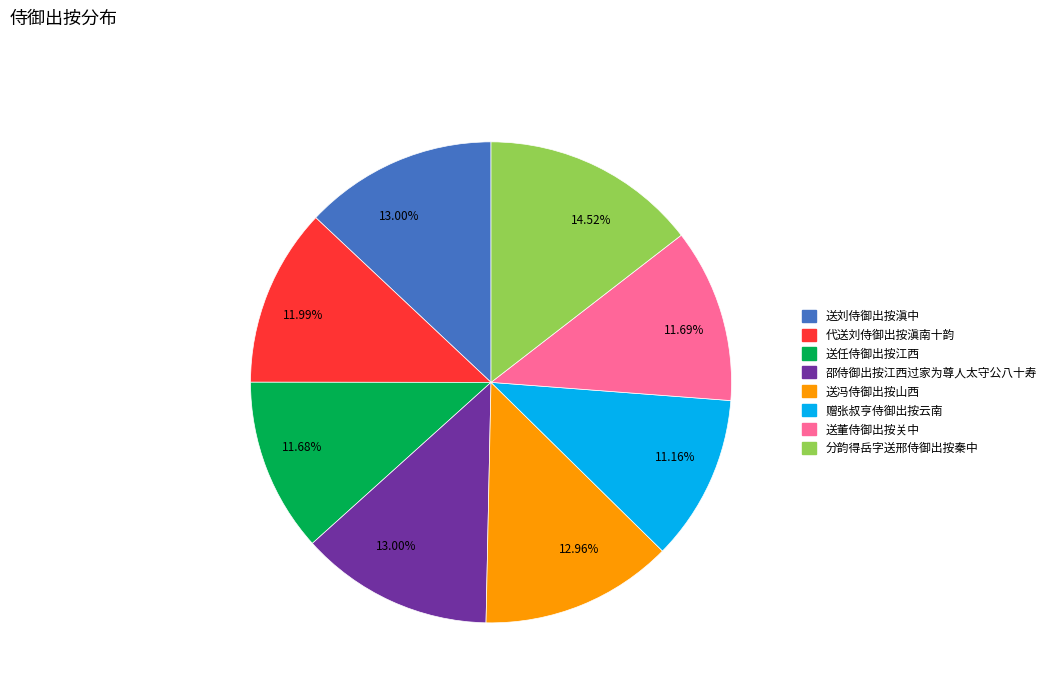

Is there any slice that represents more than half of the pie?

No